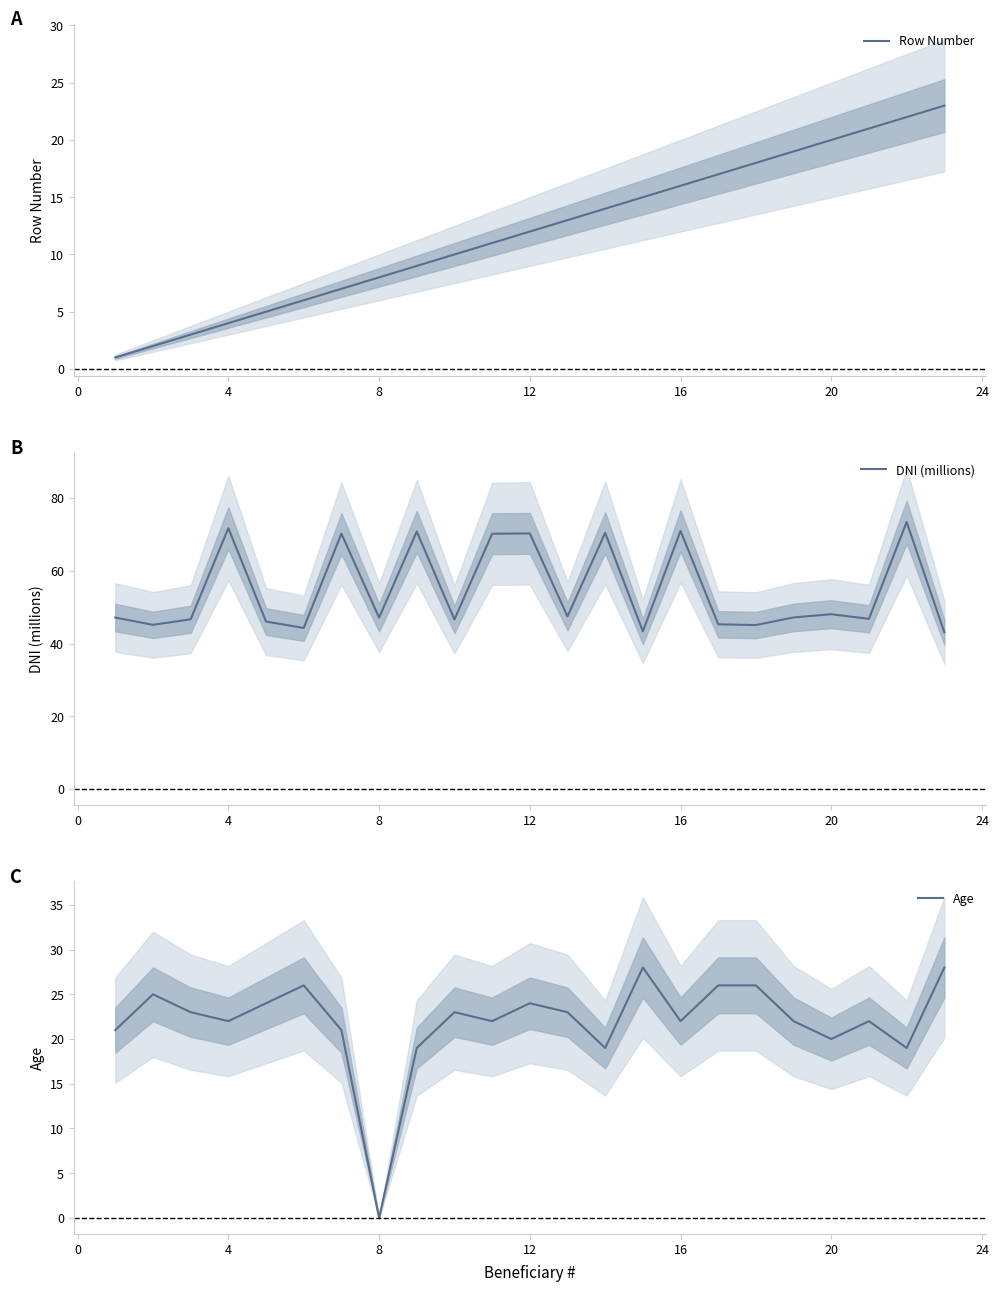

After their last crossing, which series has the higher values: Age or Row Number?

Age